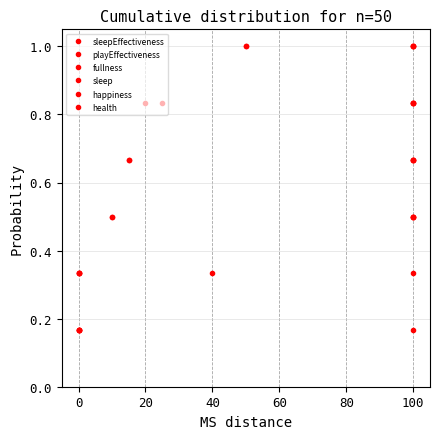

True or false: happiness and sleepEffectiveness intersect in this chart.

False